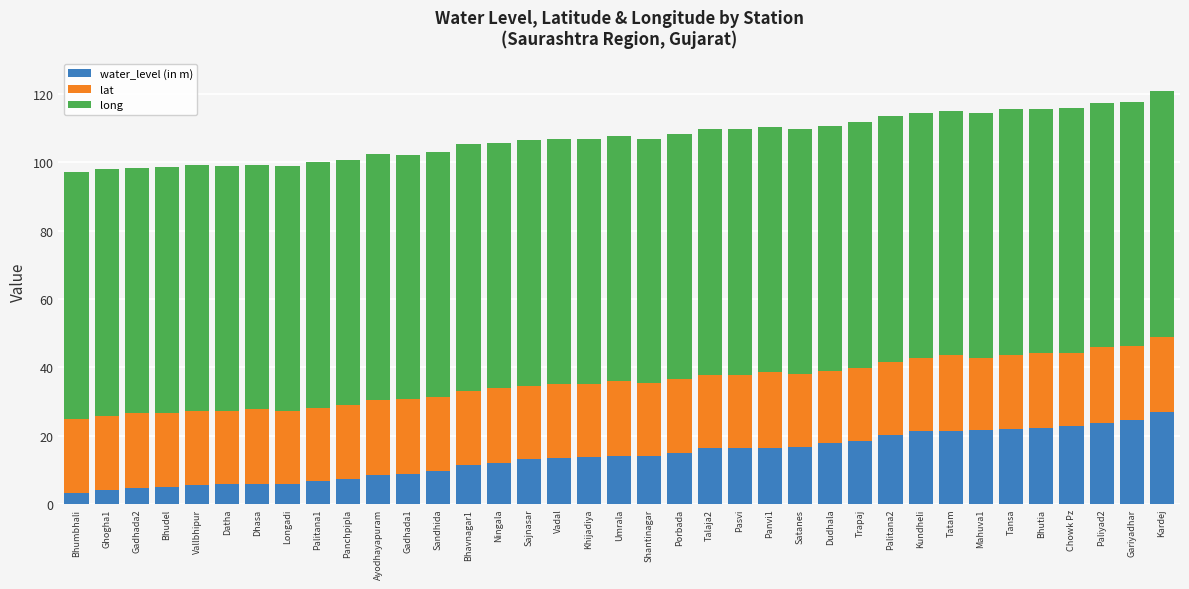

True or false: water_level (in m) has a value of 22.8 at Chowk Pz.

True